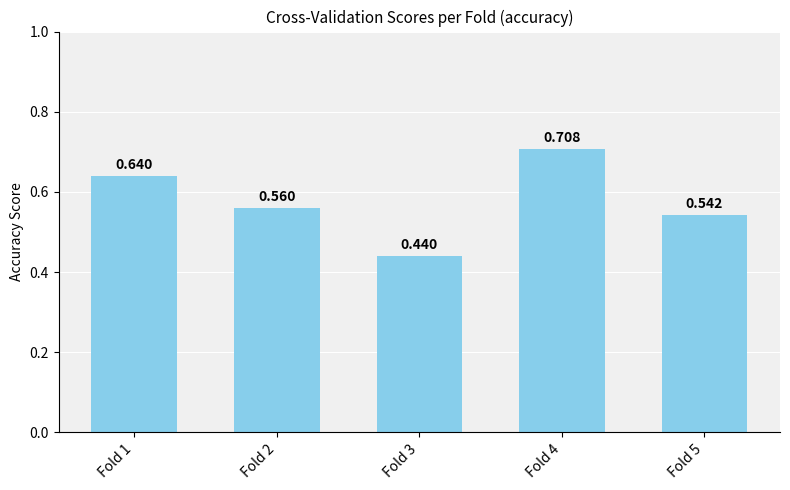

Which has a higher value, Fold 2 or Fold 5?

Fold 2